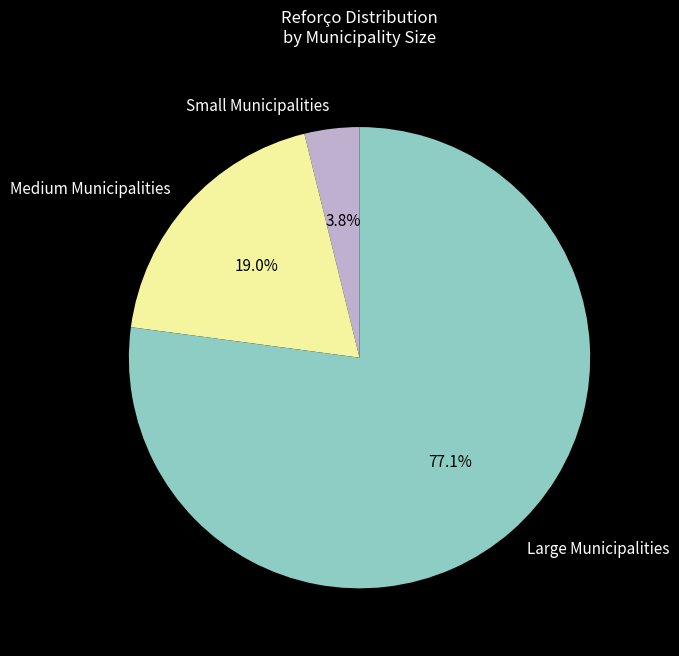

Which category has the smallest portion of the pie?

Small Municipalities